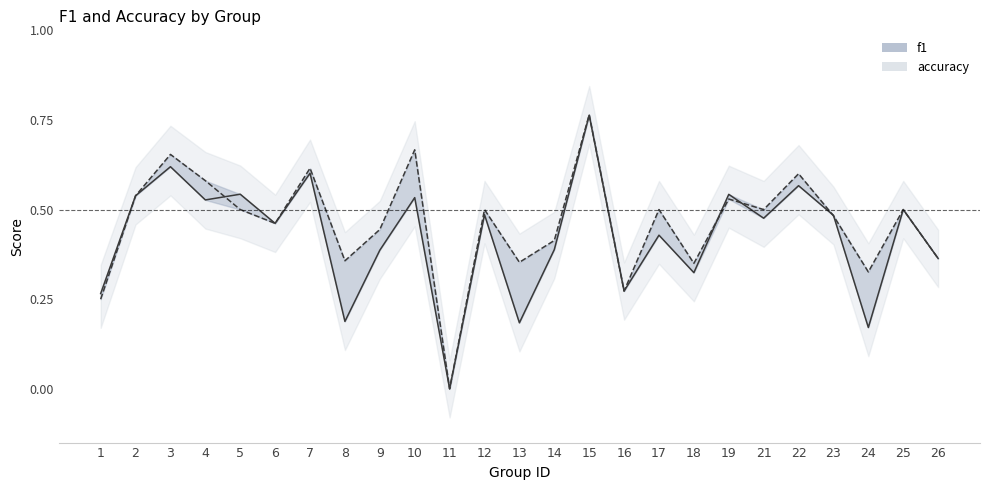

What is the value of the accuracy_line point at the 6th from the left?

0.5